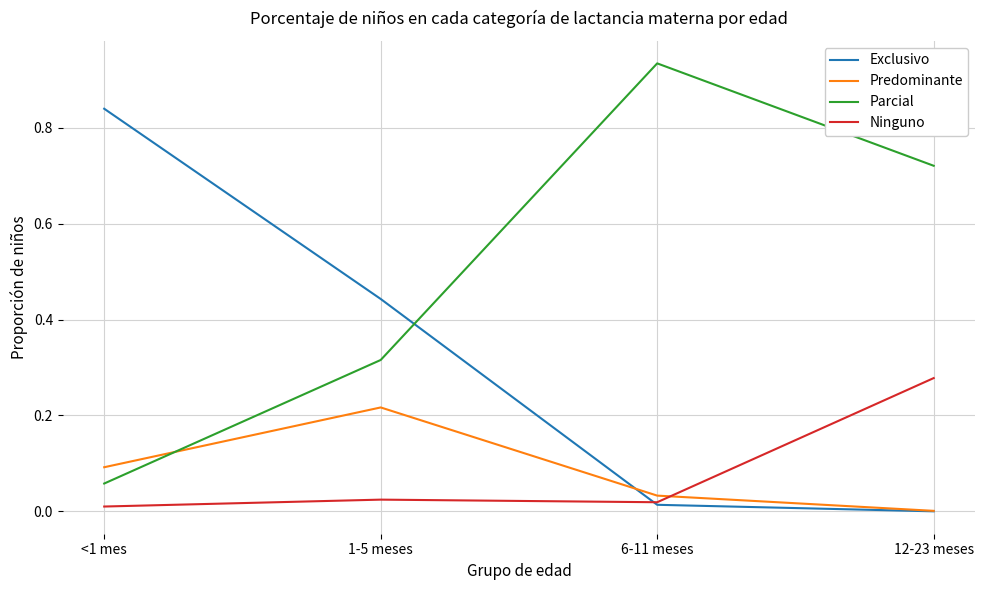

True or false: Predominante has more than 0 interior local peaks.

True